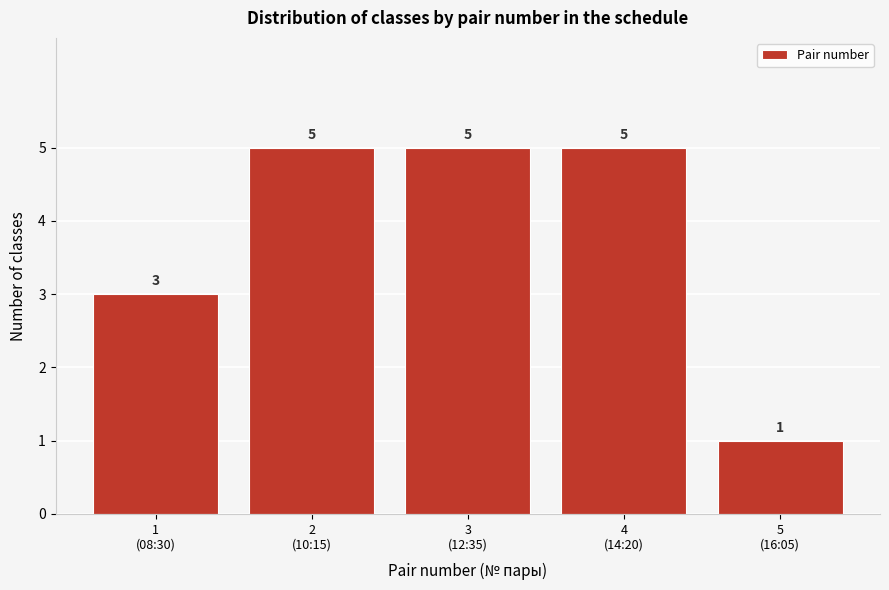

Reading left to right, list all the values displayed in this chart.

3	5	5	5	1